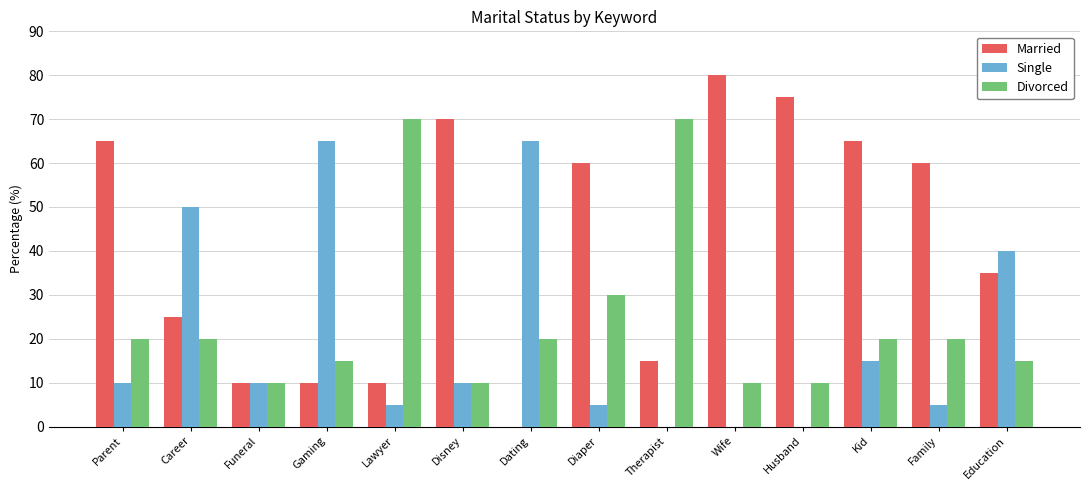

Which series has the largest range (max minus min)?

Married